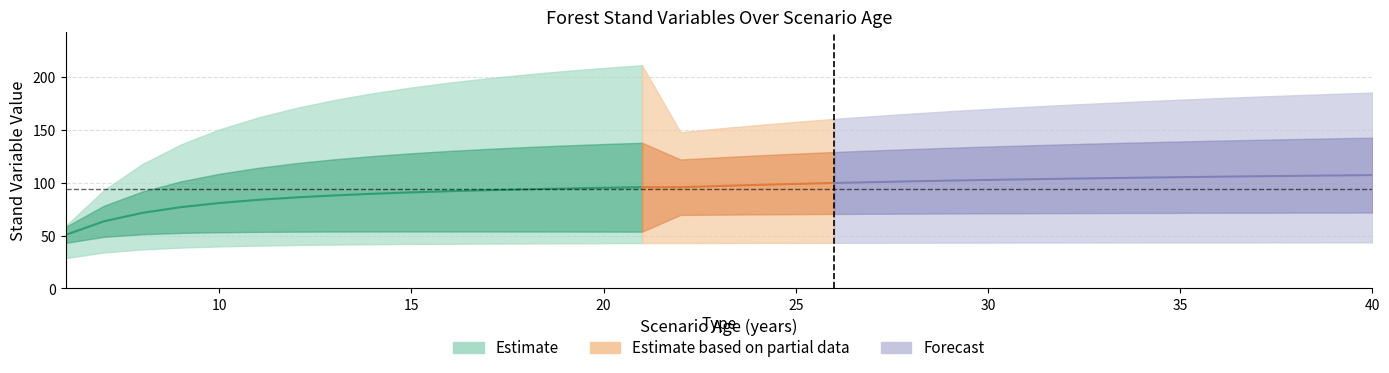

Reading left to right, what are all the values shown in this chart?

G: 58.9	92.8	117.5	135.9	150.1	161.3	170.4	178.0	184.3	189.7	194.4	198.5	202.1	205.3	208.2	210.8	147.5	151.1	154.3	157.3	160.1	162.7	165.1	167.3	169.4	171.4	173.3	175.0	176.7	178.2	179.7	181.1	182.5	183.7	184.9
dg: 50.5	63.4	71.4	76.8	80.7	83.7	86.0	87.9	89.4	90.7	91.8	92.8	93.6	94.4	95.0	95.6	95.6	96.8	97.8	98.7	99.6	100.4	101.1	101.8	102.5	103.1	103.6	104.1	104.6	105.1	105.5	105.9	106.3	106.7	107.0
h_media: 28.7	34.0	36.9	38.6	39.7	40.5	41.0	41.5	41.8	42.0	42.2	42.4	42.5	42.7	42.8	42.9	42.9	42.9	43.0	43.1	43.1	43.2	43.2	43.3	43.3	43.3	43.4	43.4	43.4	43.4	43.5	43.5	43.5	43.5	43.5